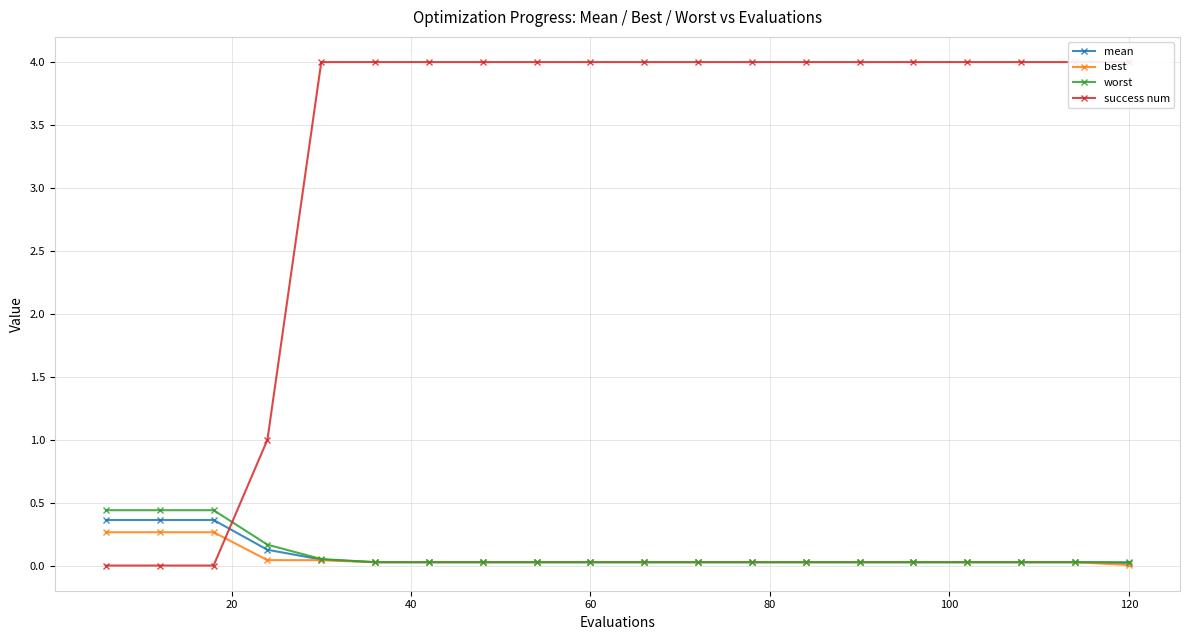

Is it true that worst equals 0.0 at 120?

False